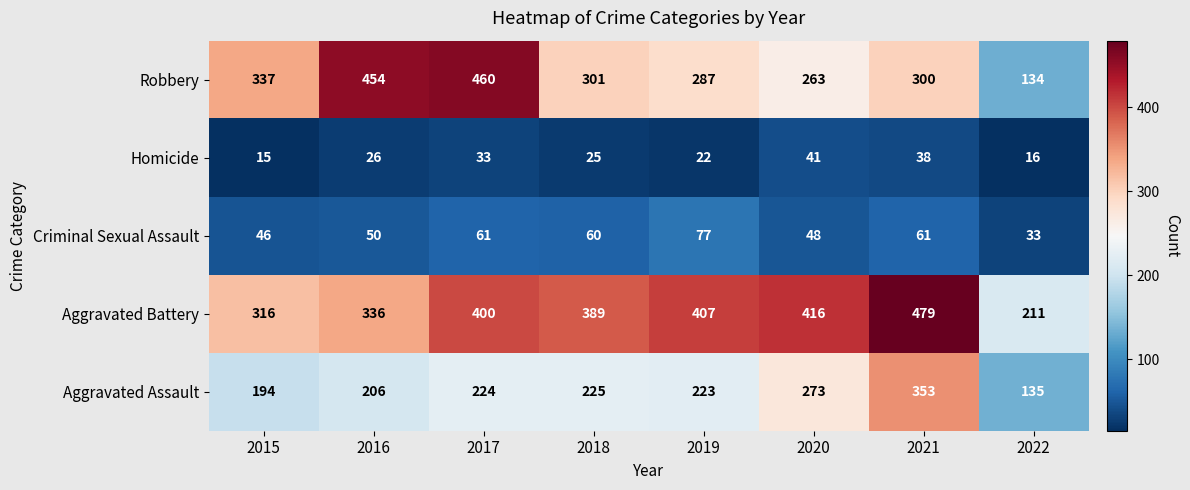

The Homicide series shows 16 at 2022. True or false?

True